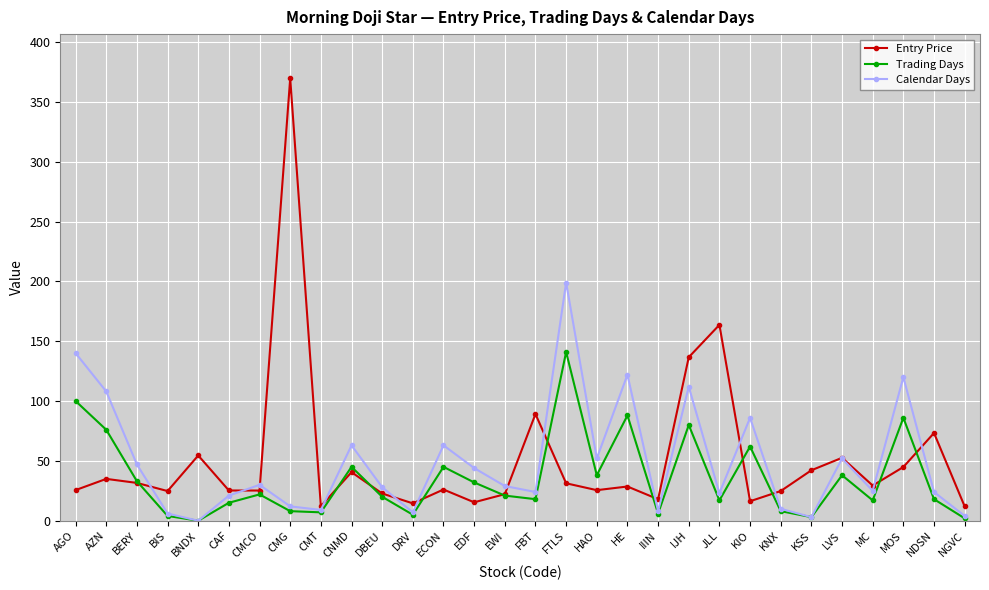

Which category has the highest value in the Calendar Days series?

FTLS